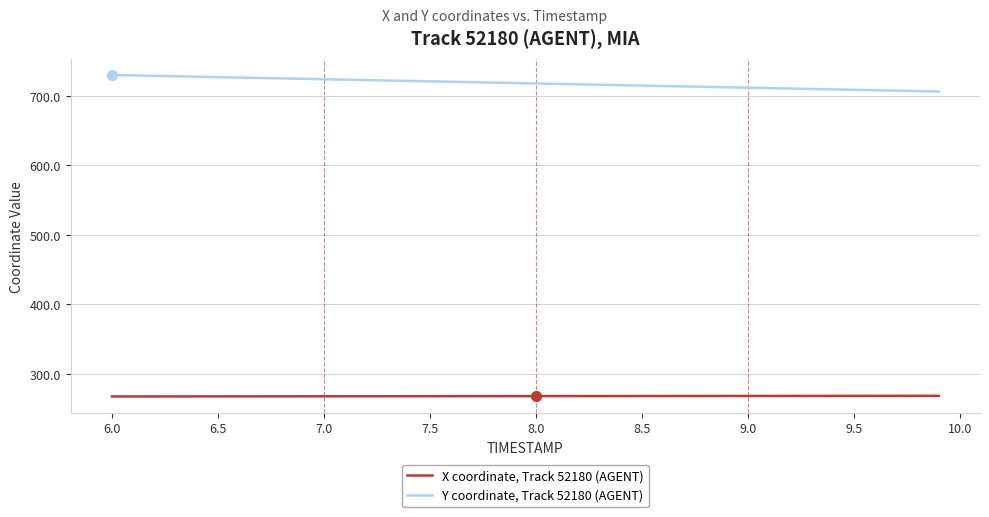

Which series has the largest total across all categories?

Y coordinate, Track 52180 (AGENT)